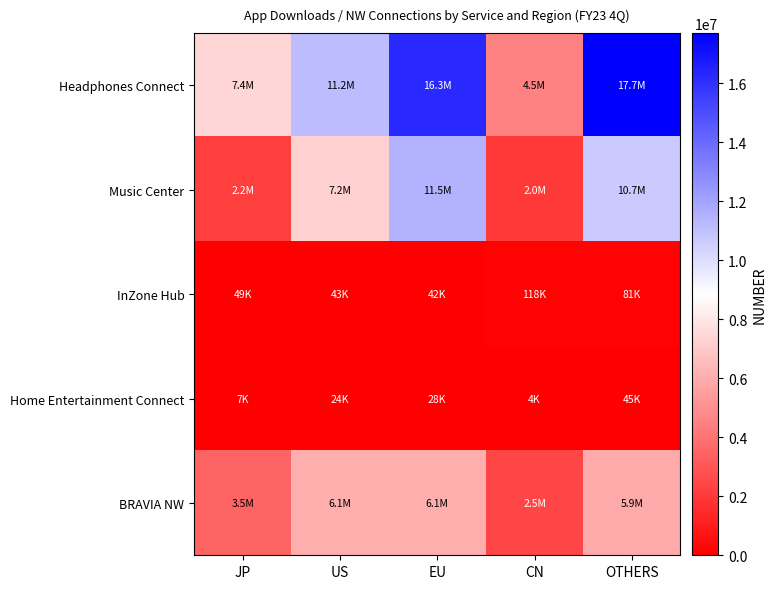

At EU, list the series in order from smallest to largest.

Home Entertainment Connect, InZone Hub, BRAVIA NW, Music Center, Headphones Connect